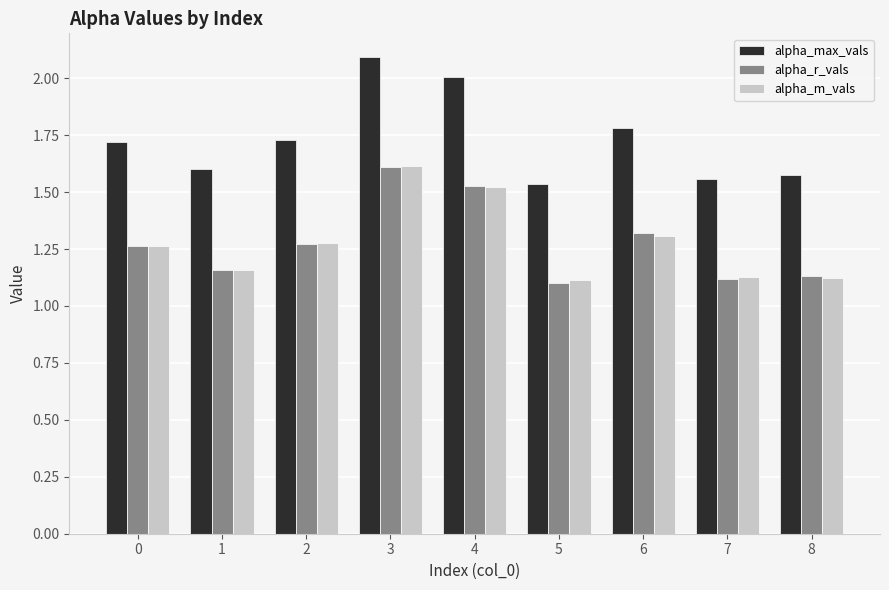

Is the value of alpha_max_vals at 4 greater than the value of alpha_m_vals at 0?

Yes